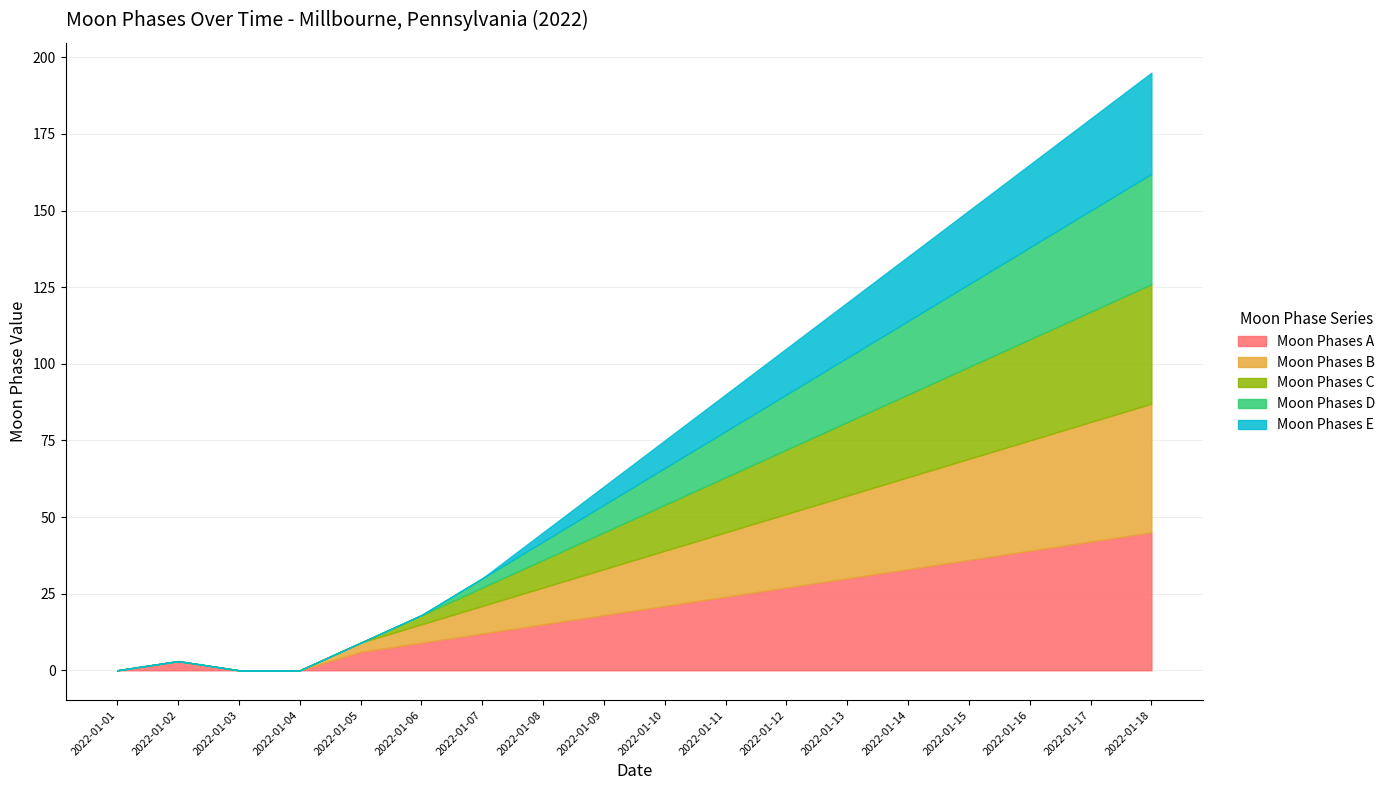

What is the average value of the Moon Phases A series?

20